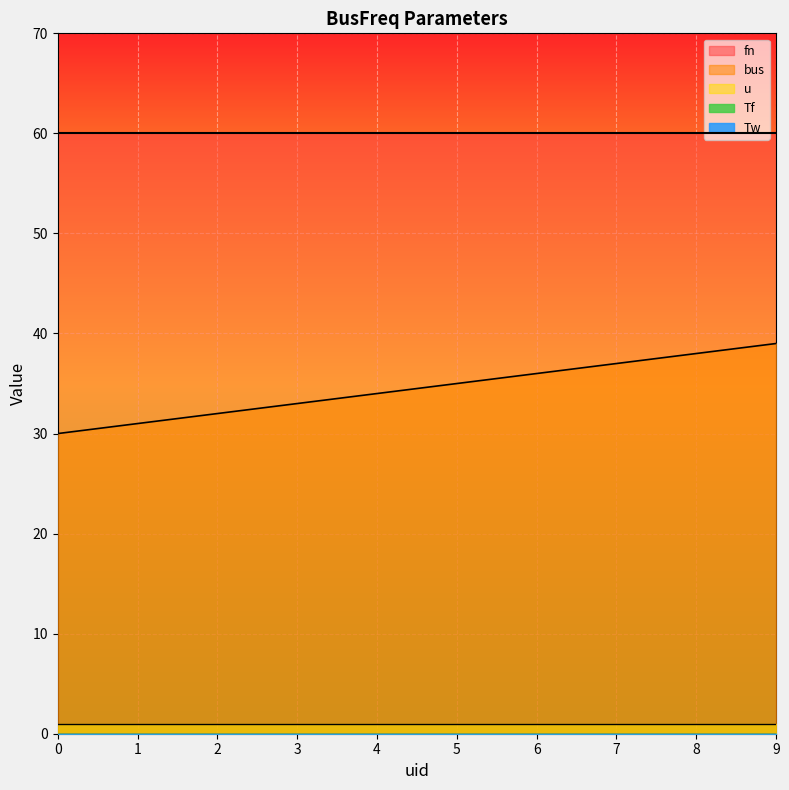

How many lines are shown in the chart?

5